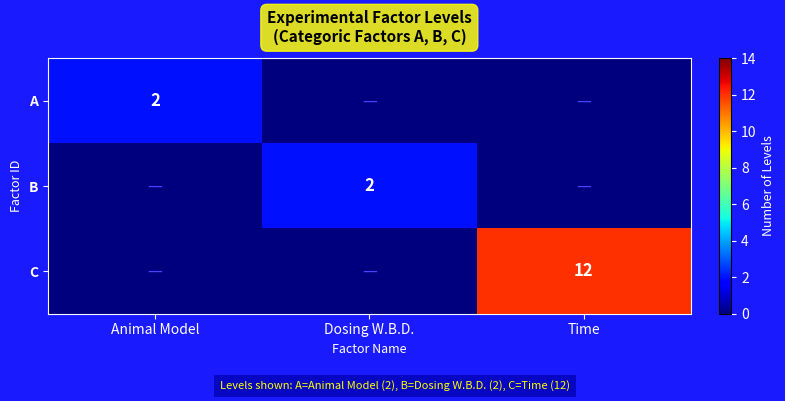

The value of C at Time is 12. True or false?

True